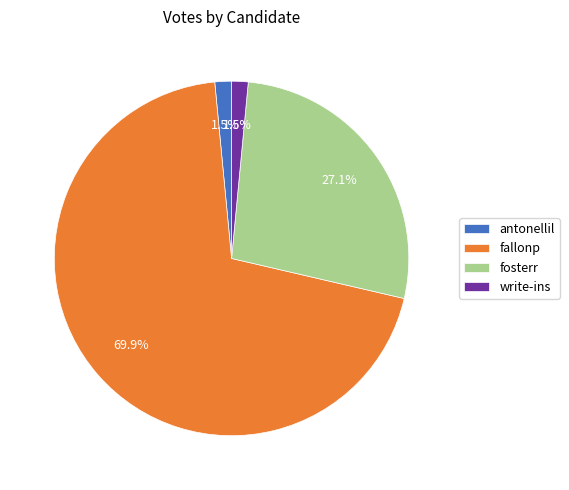

The fallonp slice represents 83% of the pie. True or false?

False